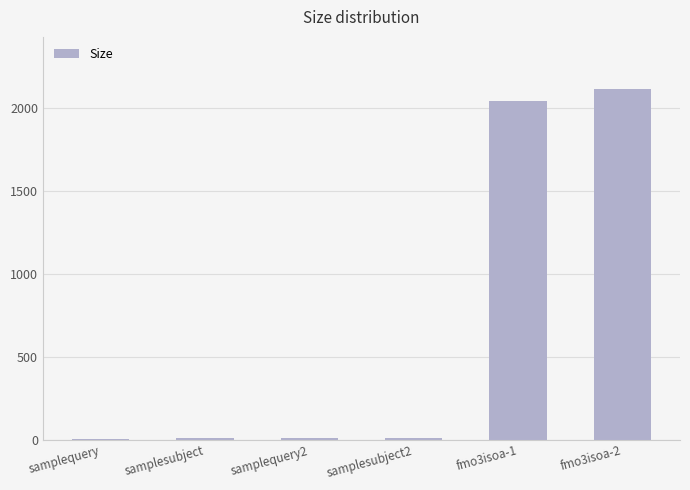

The value at samplequery is 7. True or false?

True